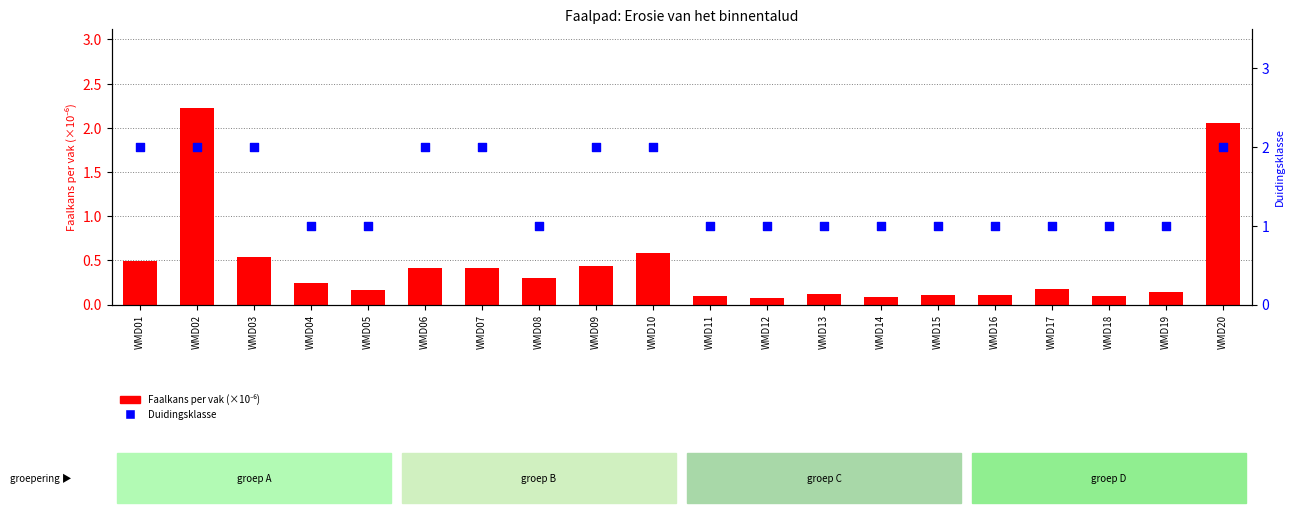

What are all the series names shown in the legend?

Faalkans per vak (×10⁻⁶), Duidingsklasse